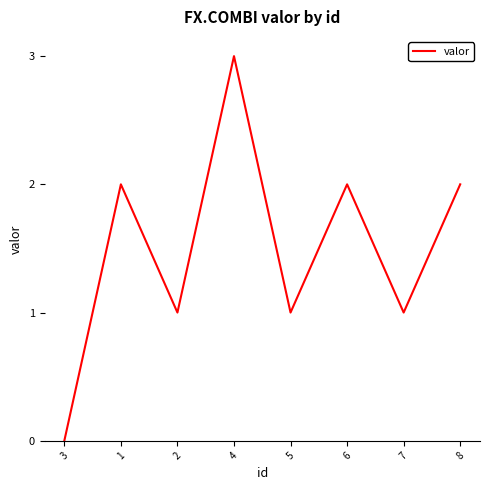

Approximately how many times larger is the value at 5 compared to 8?

0.5